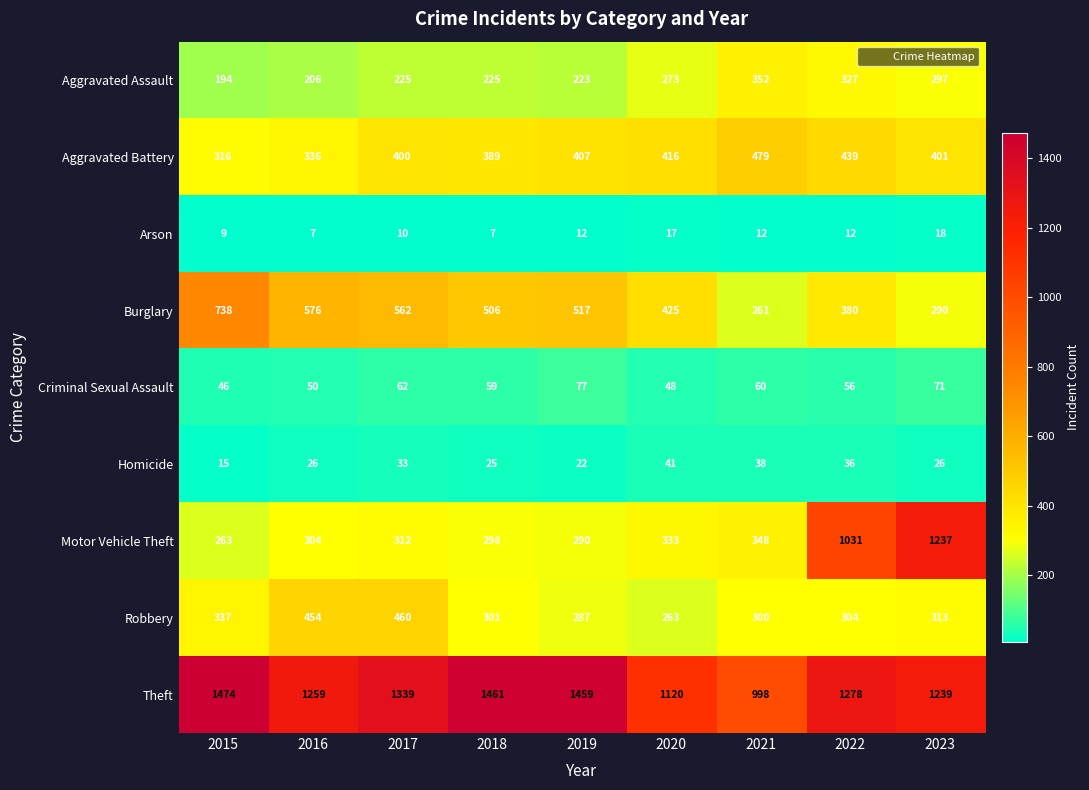

Between 2018 and 2022, which series saw the biggest shift?

Motor Vehicle Theft